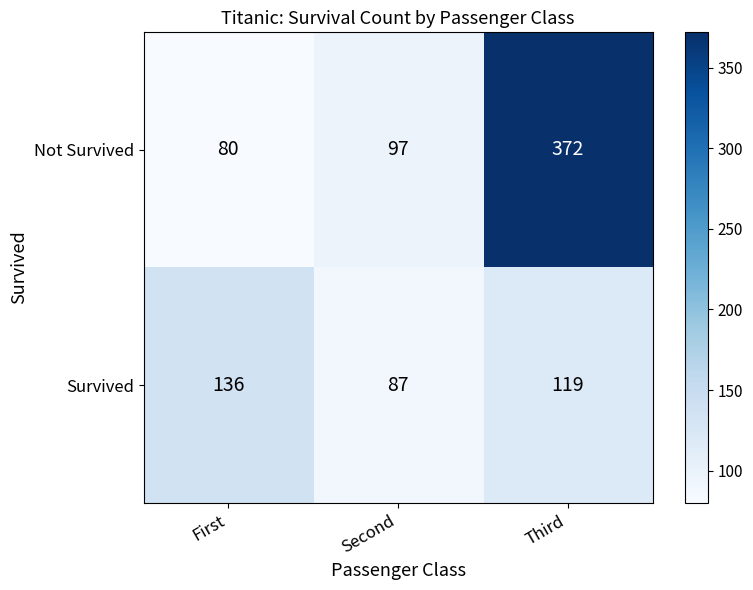

At which label is Not Survived closest to 226?

Second